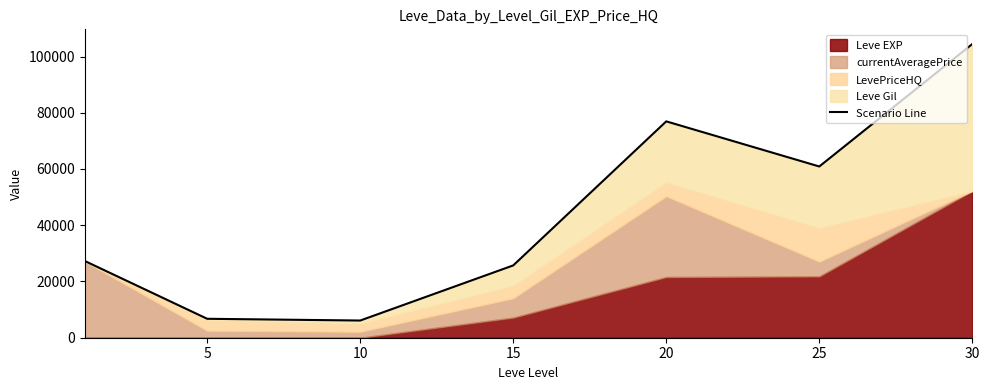

Does the chart display data point markers on the line(s)?

No